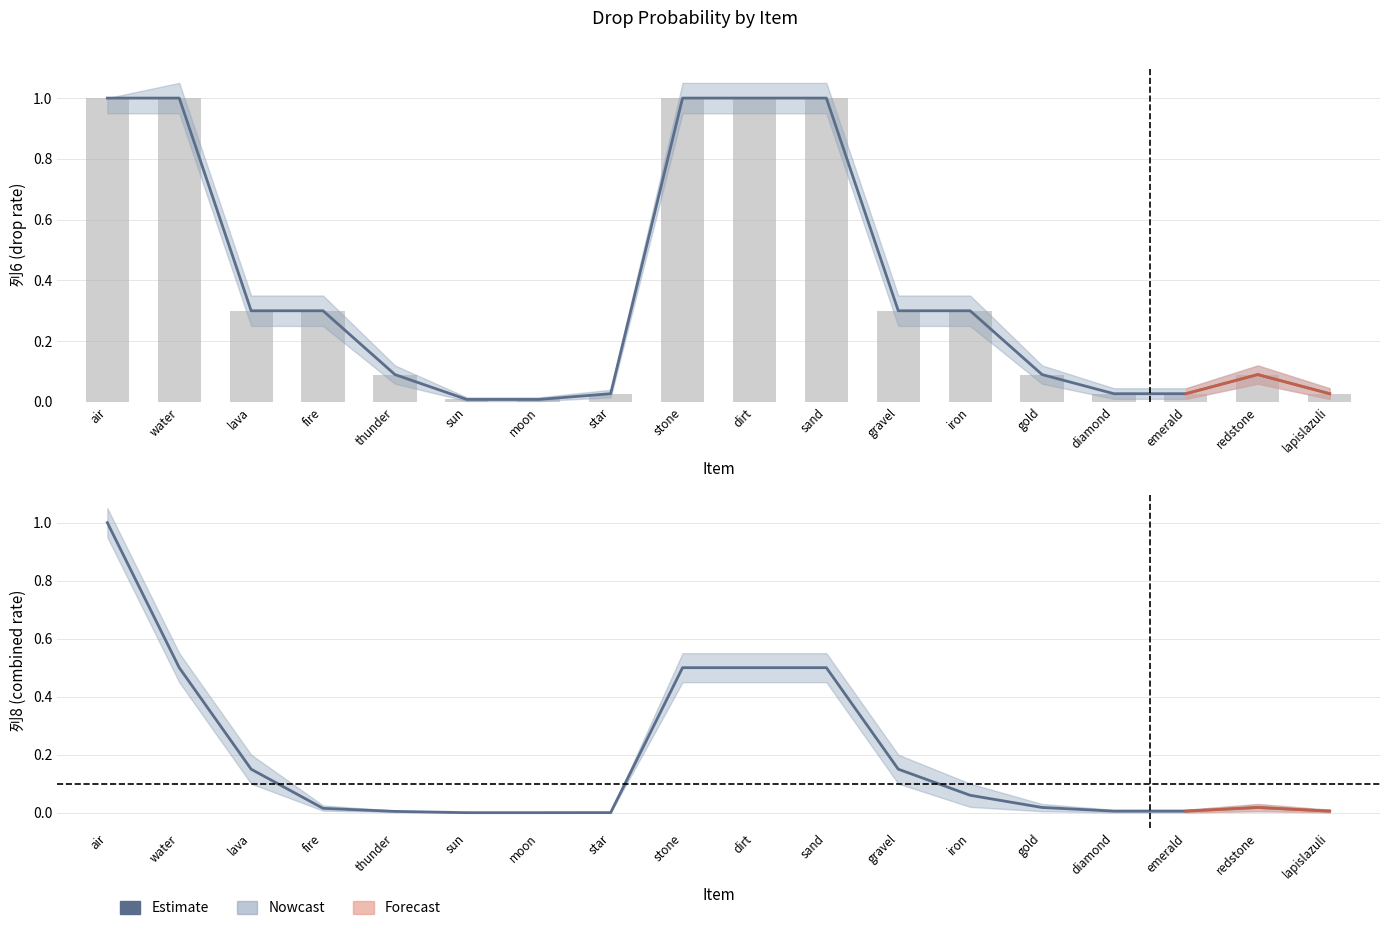

What is the sum of all values?

3.4